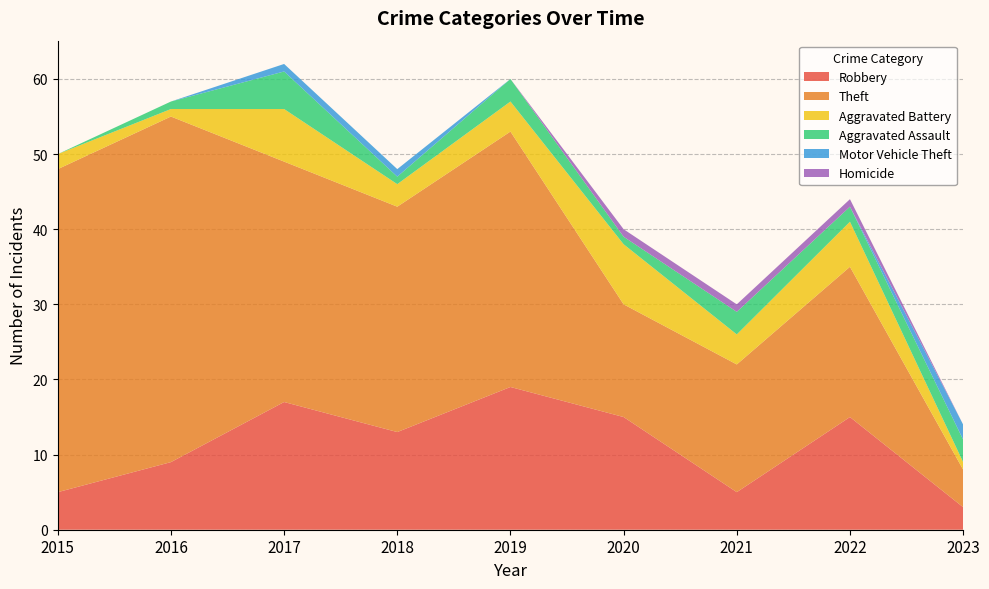

Reading left to right, list all the values displayed in this chart.

Robbery: 2015=5	2016=9	2017=17	2018=13	2019=19	2020=15	2021=5	2022=15	2023=3
Theft: 2015=43	2016=46	2017=32	2018=30	2019=34	2020=15	2021=17	2022=20	2023=5
Aggravated Battery: 2015=2	2016=1	2017=7	2018=3	2019=4	2020=8	2021=4	2022=6	2023=1
Aggravated Assault: 2015=0	2016=1	2017=5	2018=1	2019=3	2020=1	2021=3	2022=2	2023=3
Motor Vehicle Theft: 2015=0	2016=0	2017=1	2018=1	2019=0	2020=0	2021=0	2022=0	2023=2
Homicide: 2015=0	2016=0	2017=0	2018=0	2019=0	2020=1	2021=1	2022=1	2023=0